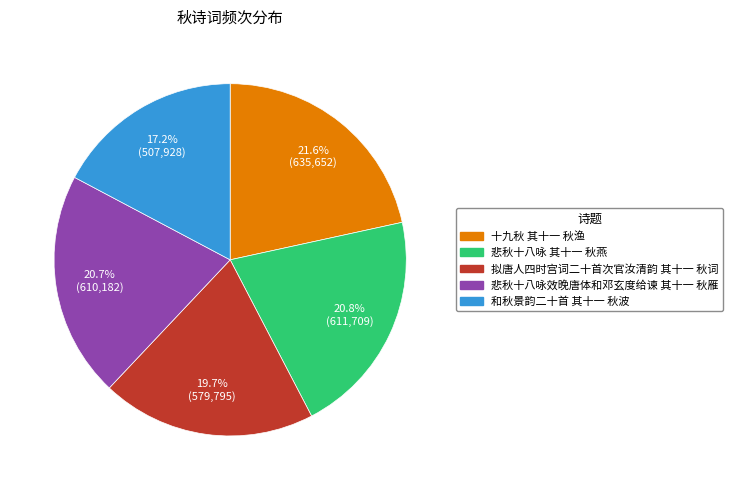

Approximately how many times larger is the value at 悲秋十八咏效晚唐体和邓玄度给谏 其十一 秋雁 compared to 悲秋十八咏 其十一 秋燕?

1.0